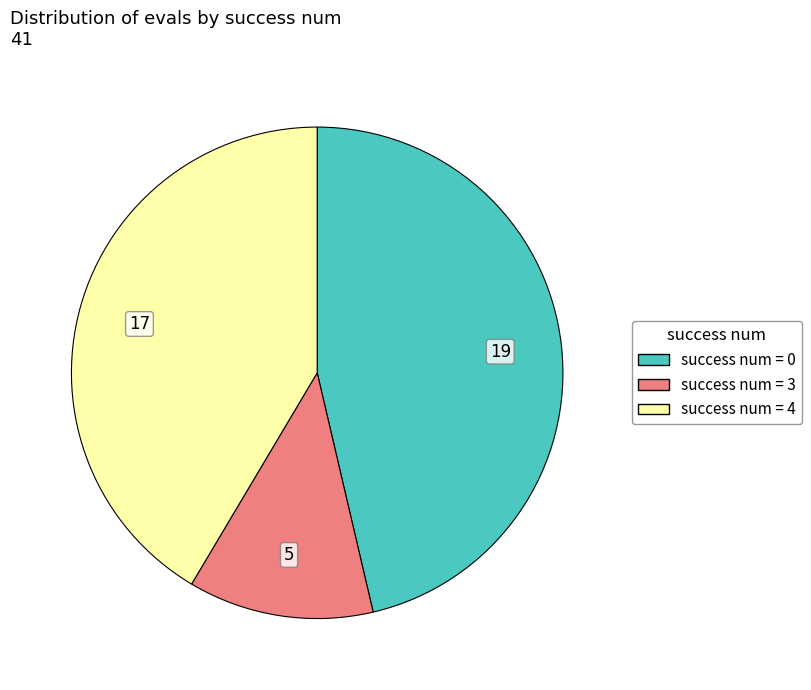

Is there a majority slice in this chart?

No